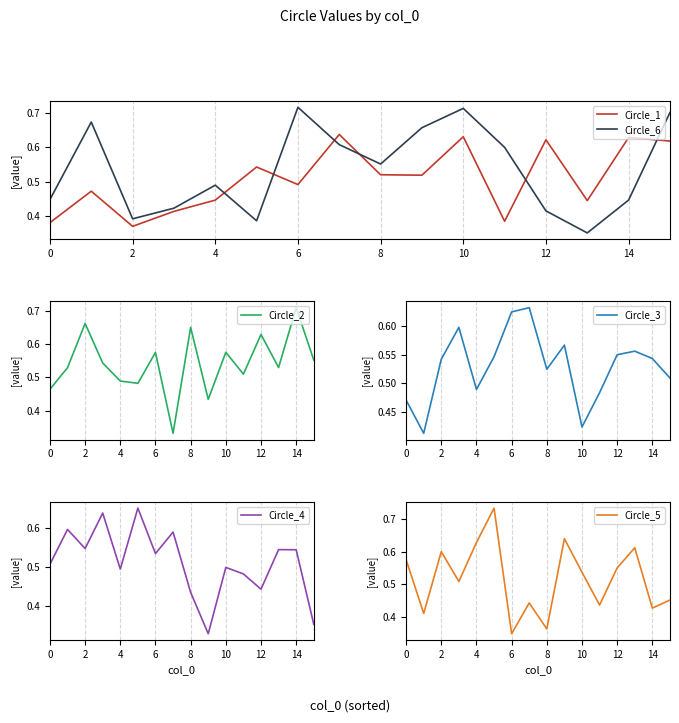

Which series ends up on top after the final intersection of Circle_6 and Circle_1?

Circle_6